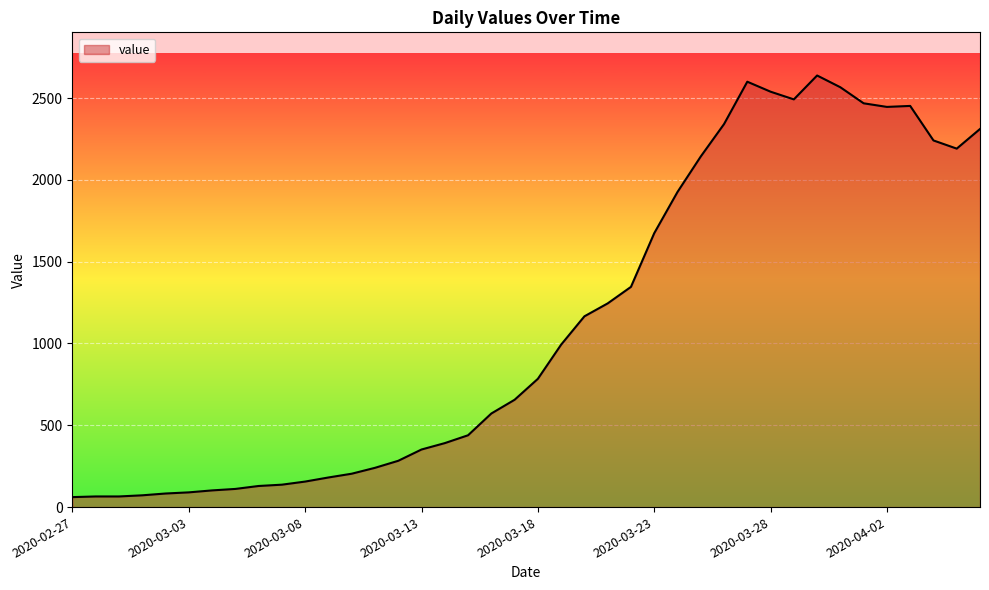

What is the minimum value shown in the chart?

61